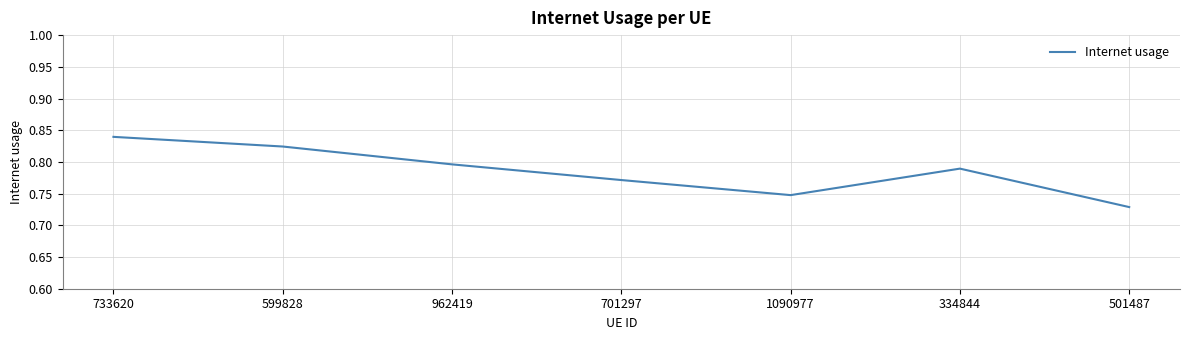

Which category has the highest value across all series?

733620